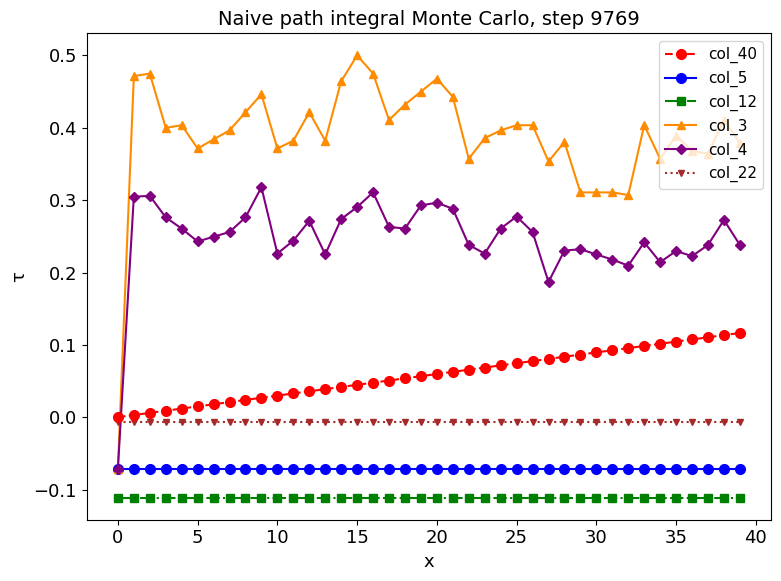

How many lines are shown in the chart?

6